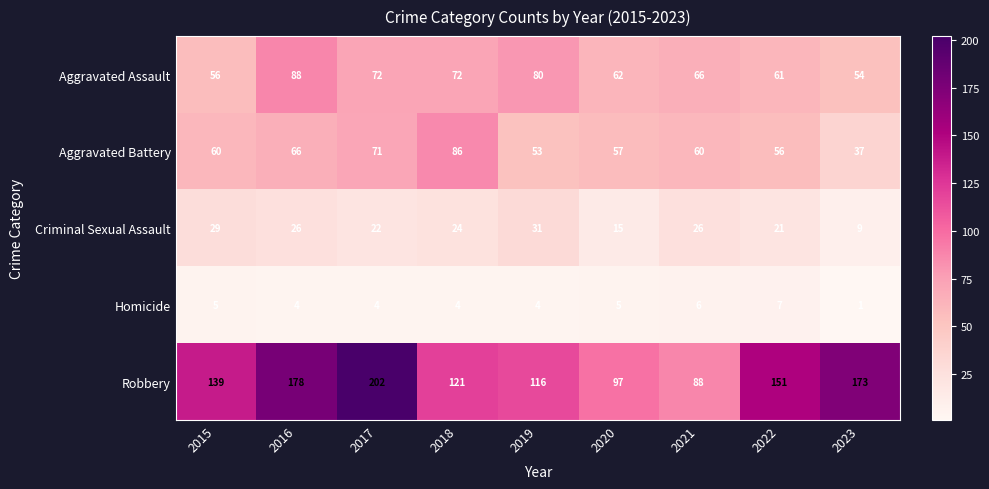

At which category is the sum across all series the highest?

2017